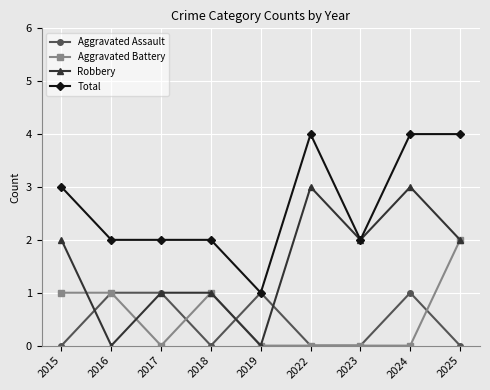

What is the spread (max minus min) of values at 2015?

3